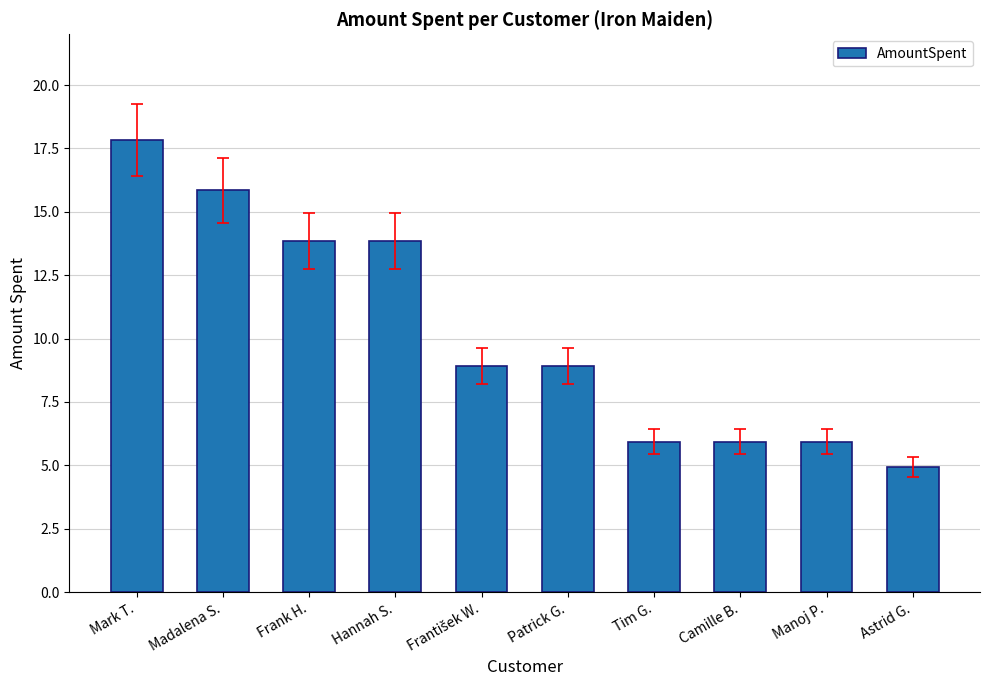

True or false: the data shows 20.9 at Hannah S..

False